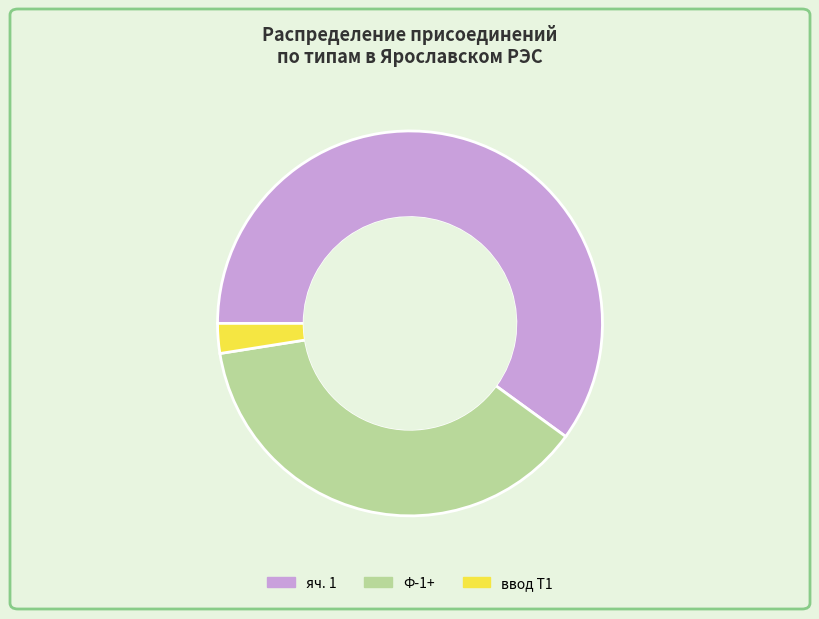

What is the largest slice in the pie chart?

яч. 1